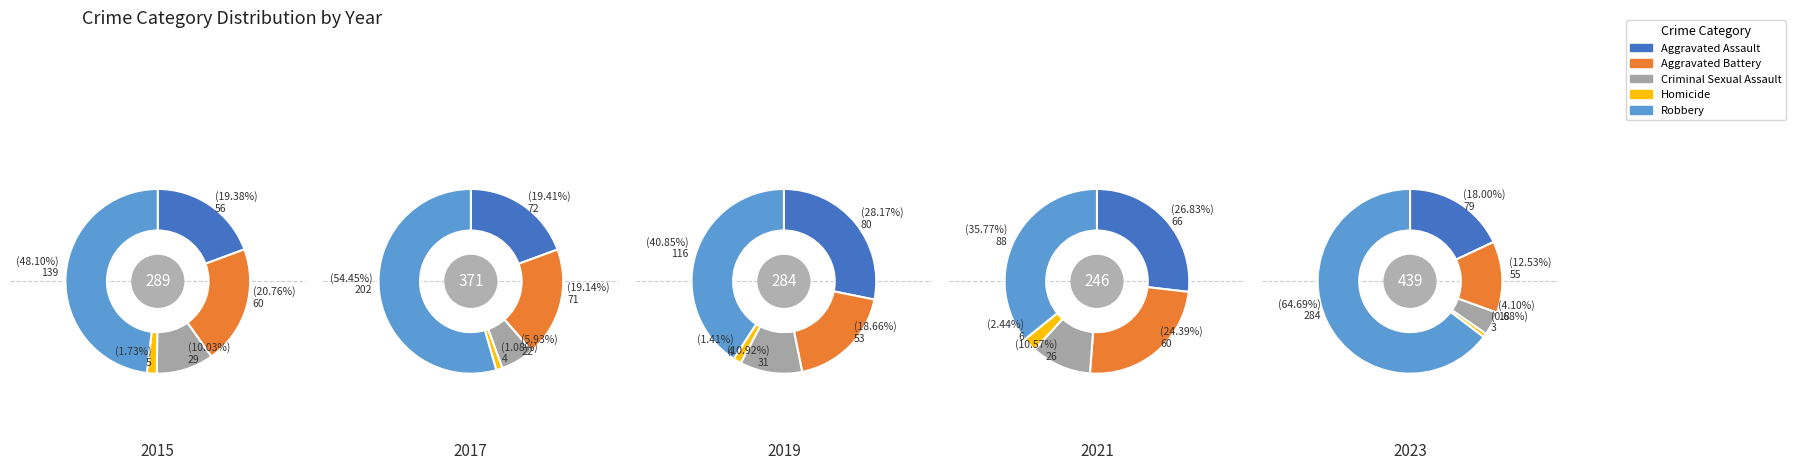

What is the largest slice in the pie chart?

2023